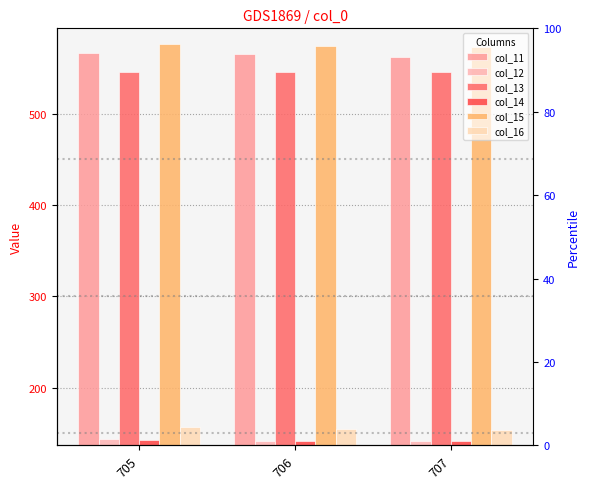

Rank the series by their maximum value, from lowest to highest.

col_14, col_12, col_16, col_13, col_11, col_15